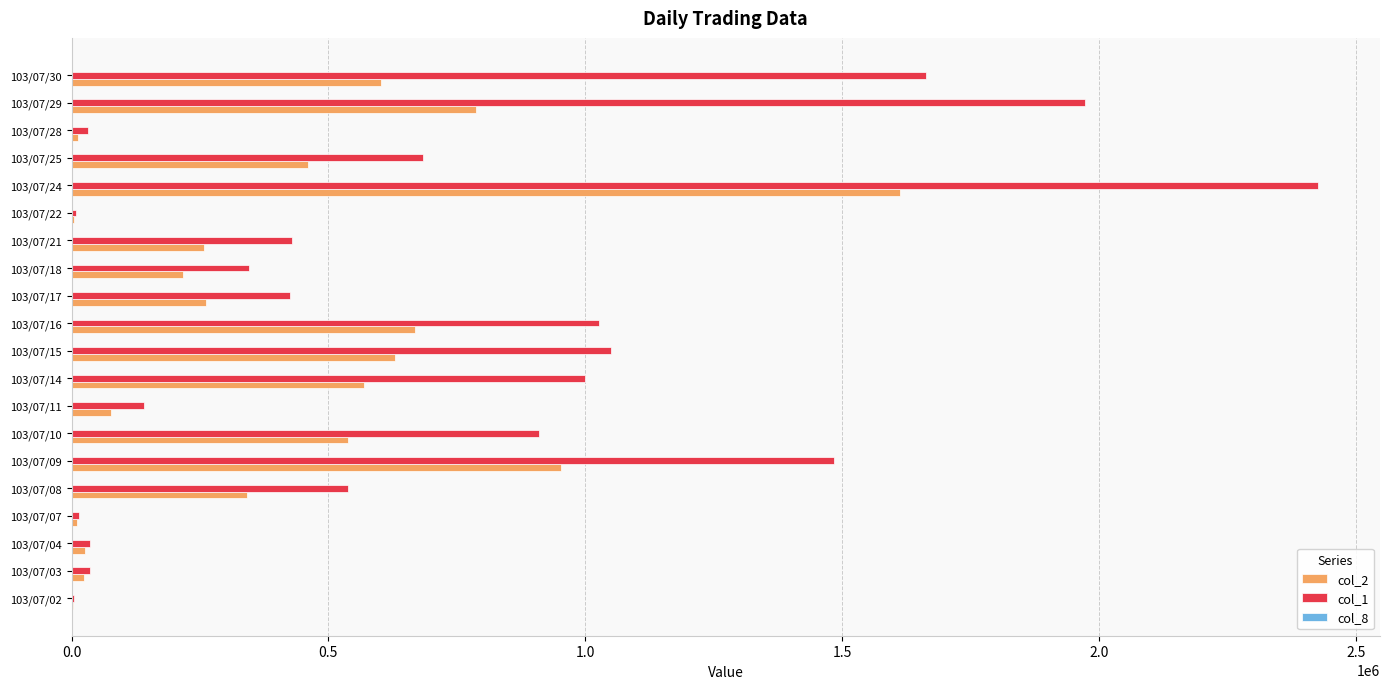

At which category does the chart reach its peak across all series?

103/07/24